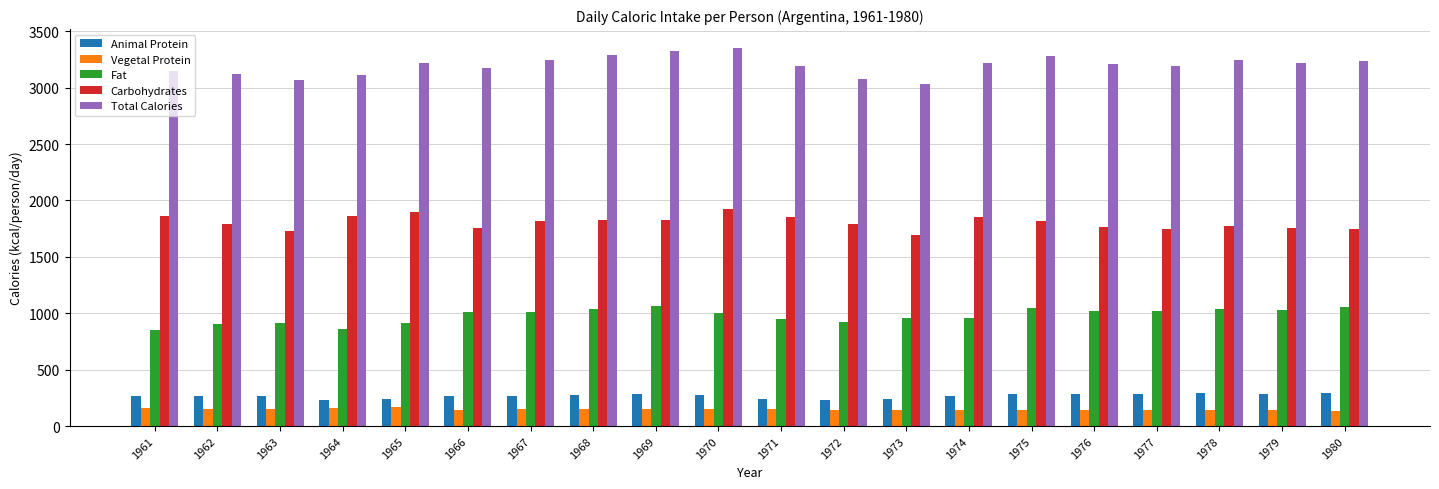

Count the number of categories in the chart.

20